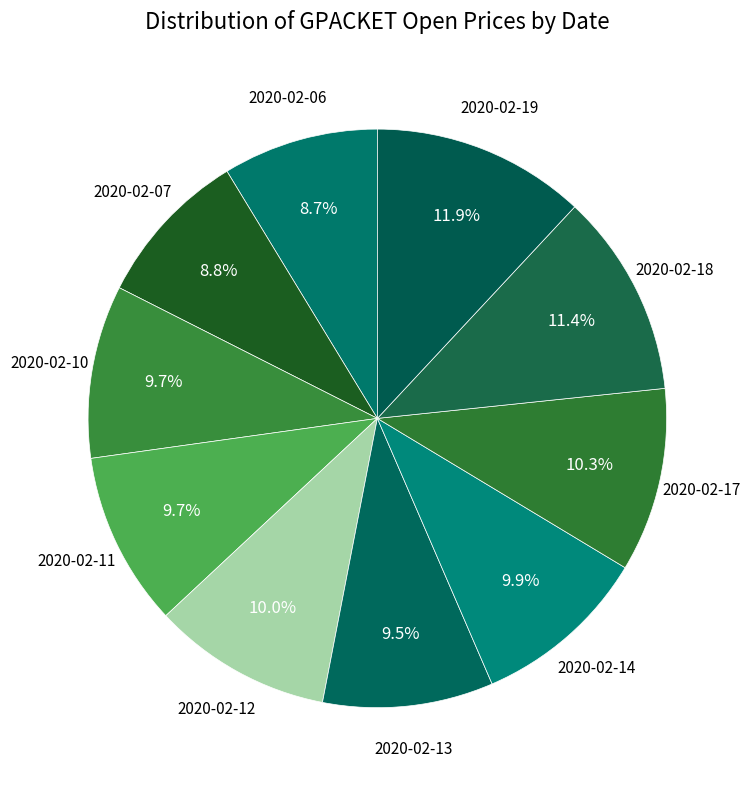

How many slices are in this pie chart?

10